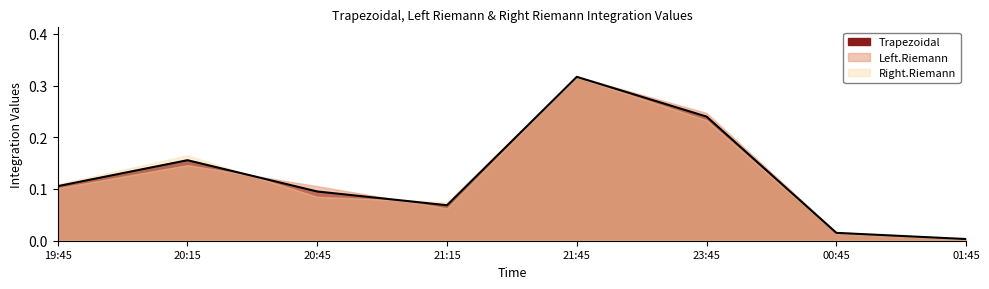

Is it true that Left.Riemann equals 0.3 at 21:45?

True